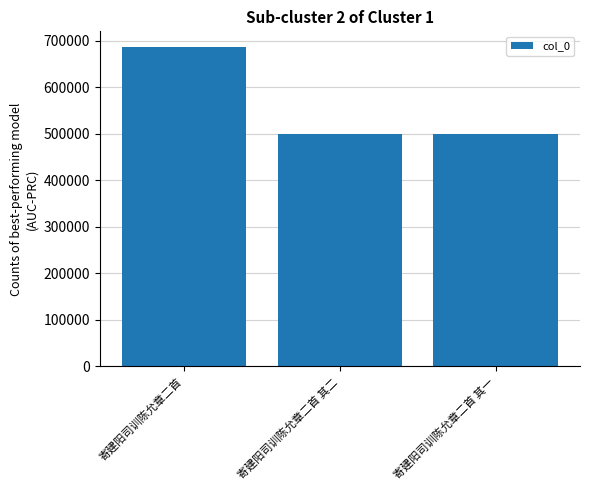

What is the sum of the values at 寄建阳司训陈允章二首 其一 and 寄建阳司训陈允章二首?

1185490